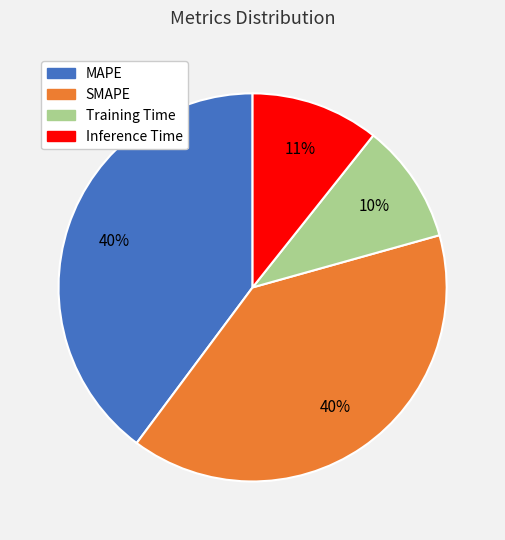

Does Inference Time represent more than half of the total?

No